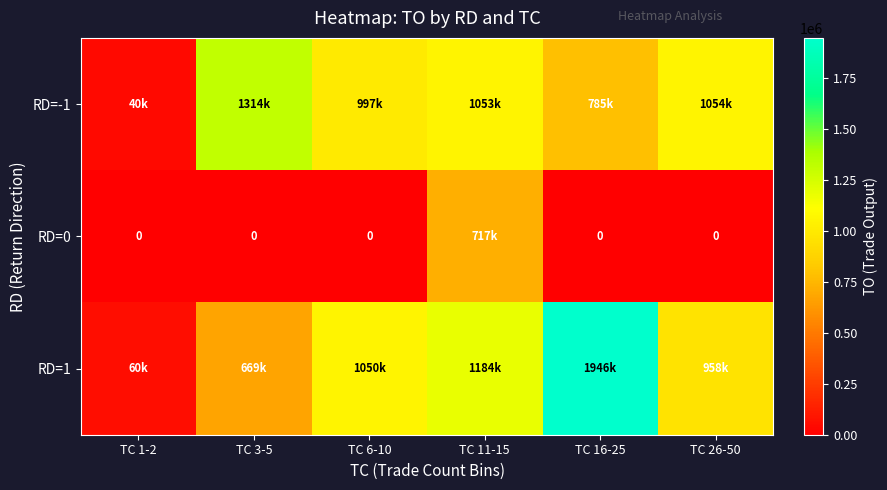

Is the value of RD=-1 at TC 1-2 greater than the value of RD=0 at TC 16-25?

Yes